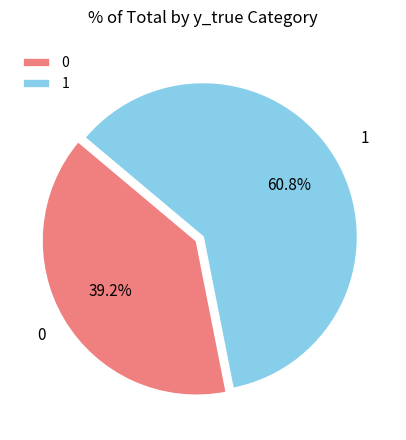

True or false: 0 accounts for 45% of the total.

False